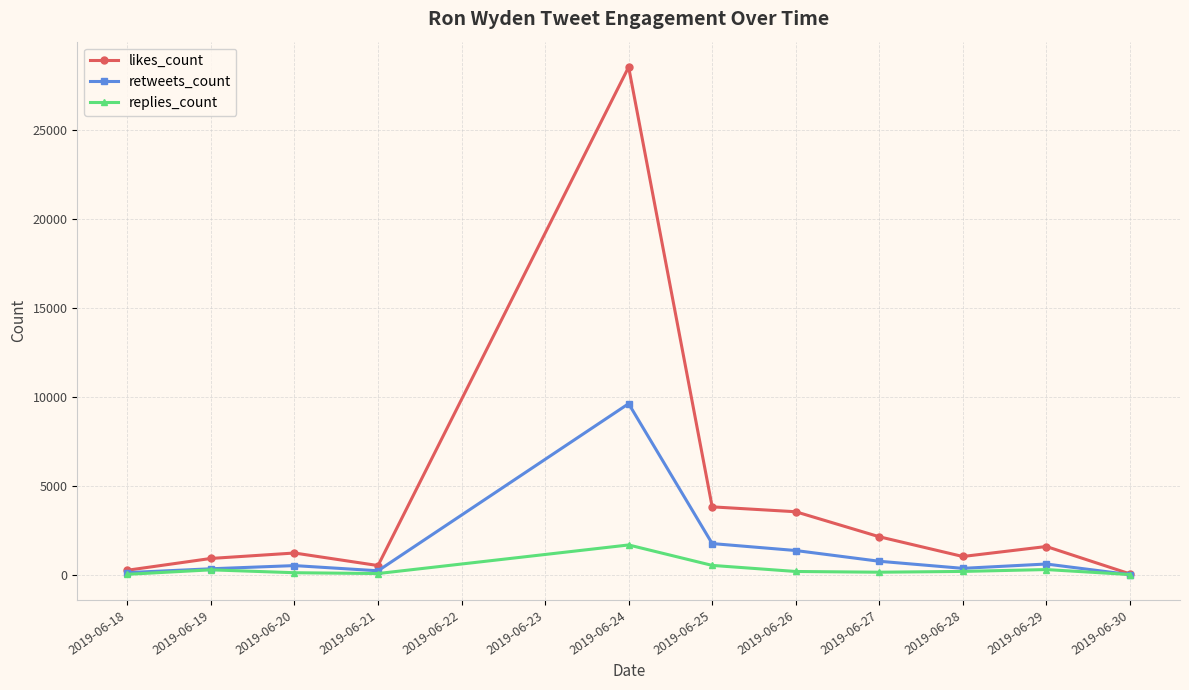

True or false: likes_count has more than 1 points higher than both neighbors.

True